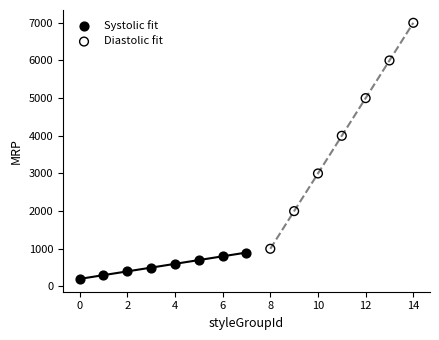

Which series contains the highest Y value?

Diastolic fit